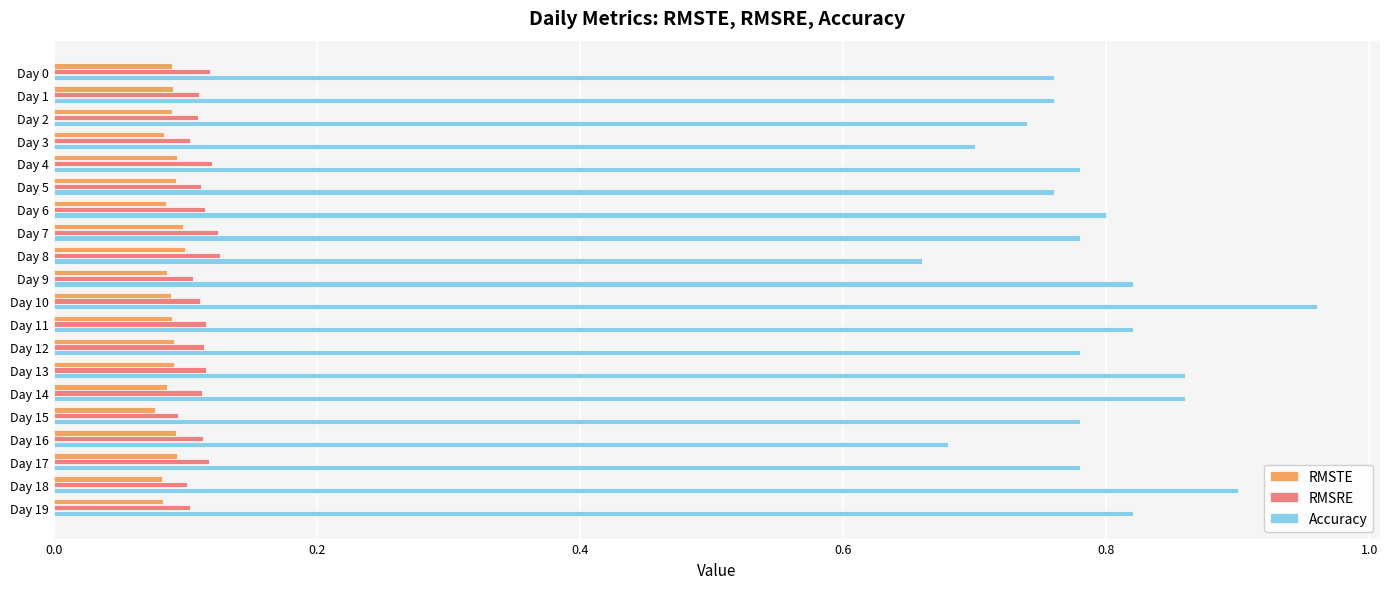

The RMSTE series shows 0.1 at Day 1. True or false?

True